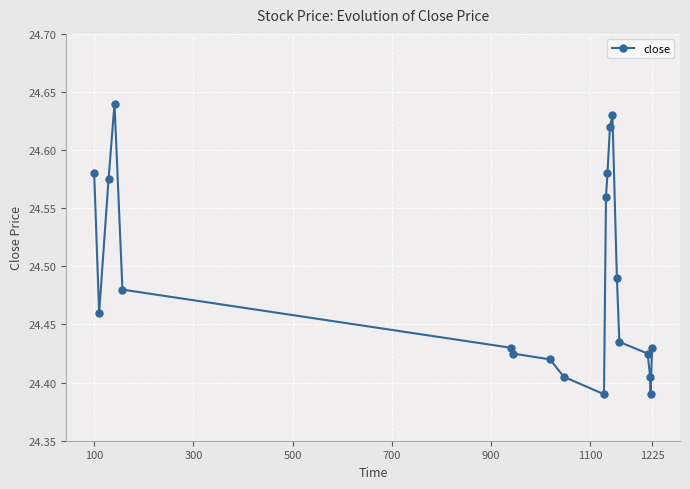

Count the values in the range 24 to 25.

20